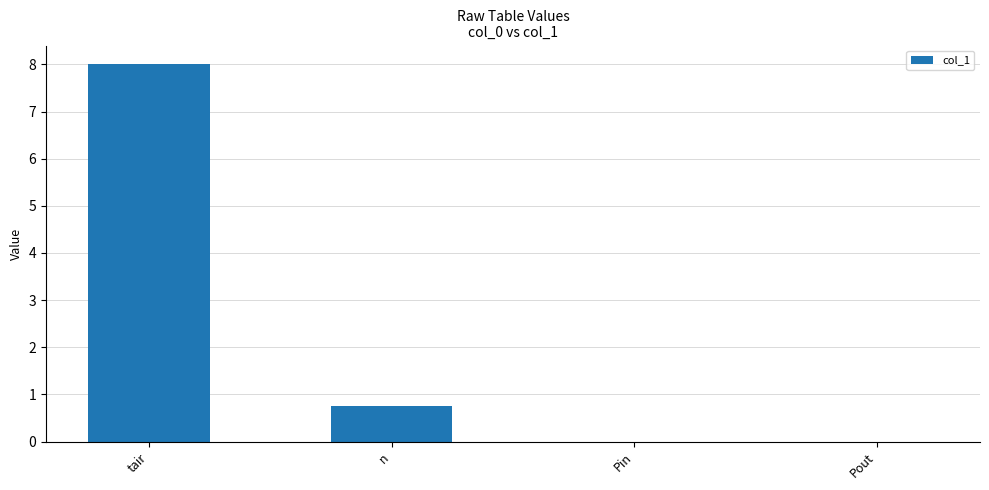

Reading right to left, extract all data points from this chart.

0.0	0.0	0.8	8.0